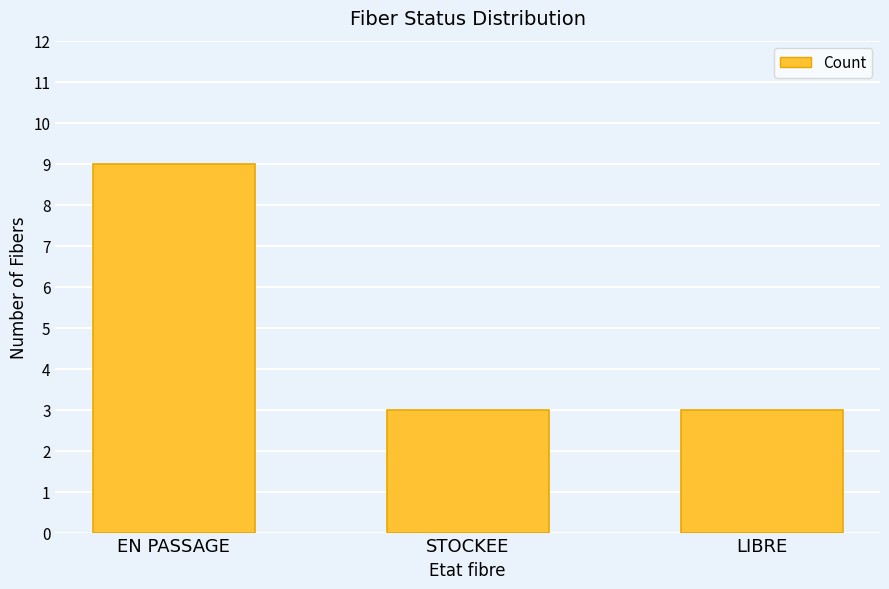

Between EN PASSAGE and STOCKEE, which is larger?

EN PASSAGE